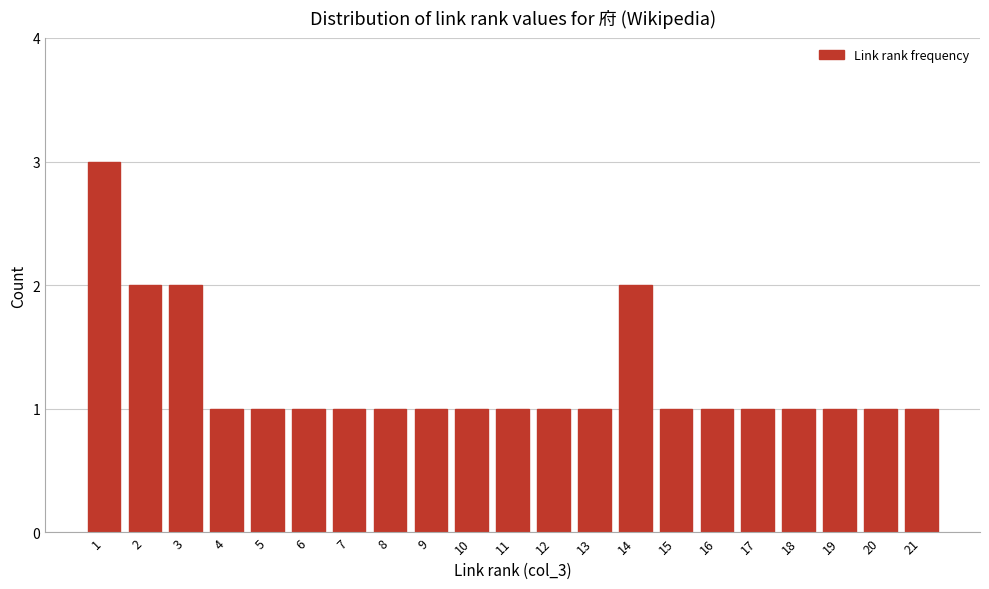

Reading right to left, transcribe all the data shown in this chart.

1	1	1	1	1	1	1	2	1	1	1	1	1	1	1	1	1	1	2	2	3